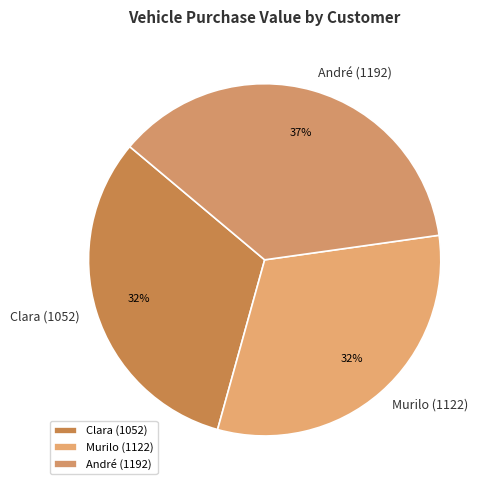

Which category has the biggest portion of the pie?

André (1192)